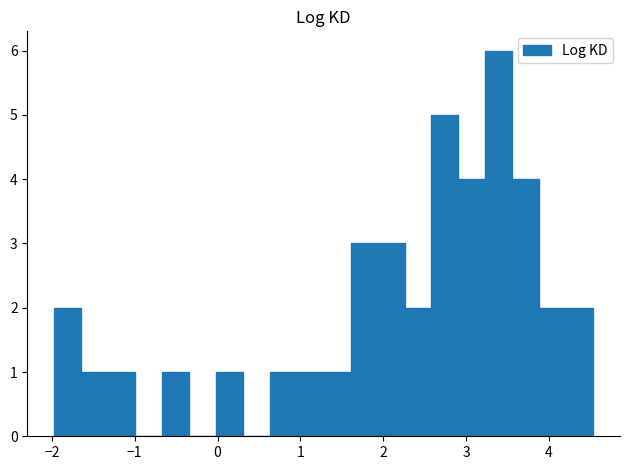

Read against the x-axis, roughly where is the centre of the tallest bar?

3.4